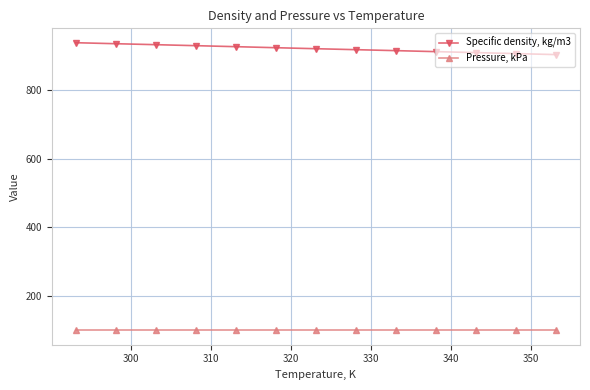

Rank the series by their maximum value, from highest to lowest.

Specific density, kg/m3, Pressure, kPa